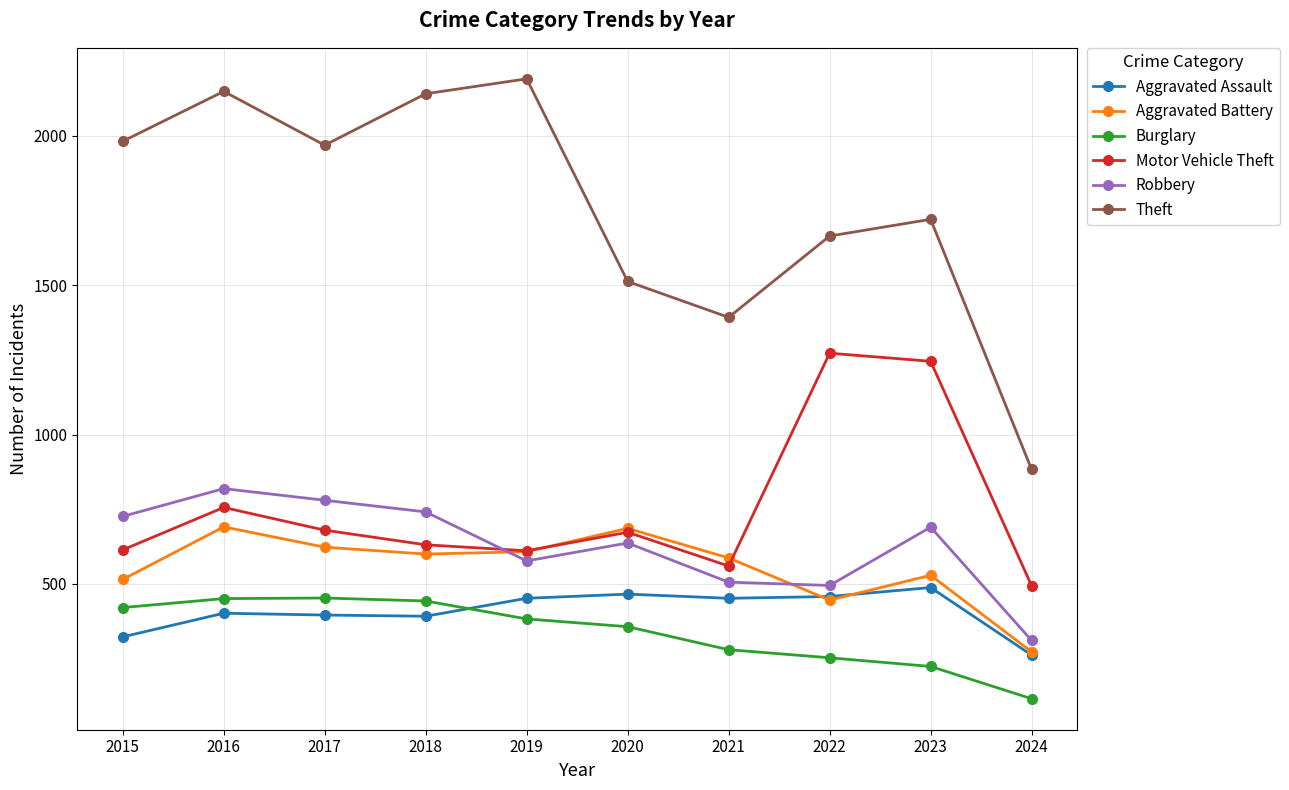

What is the value of the Burglary point at the 5th from the left?

383